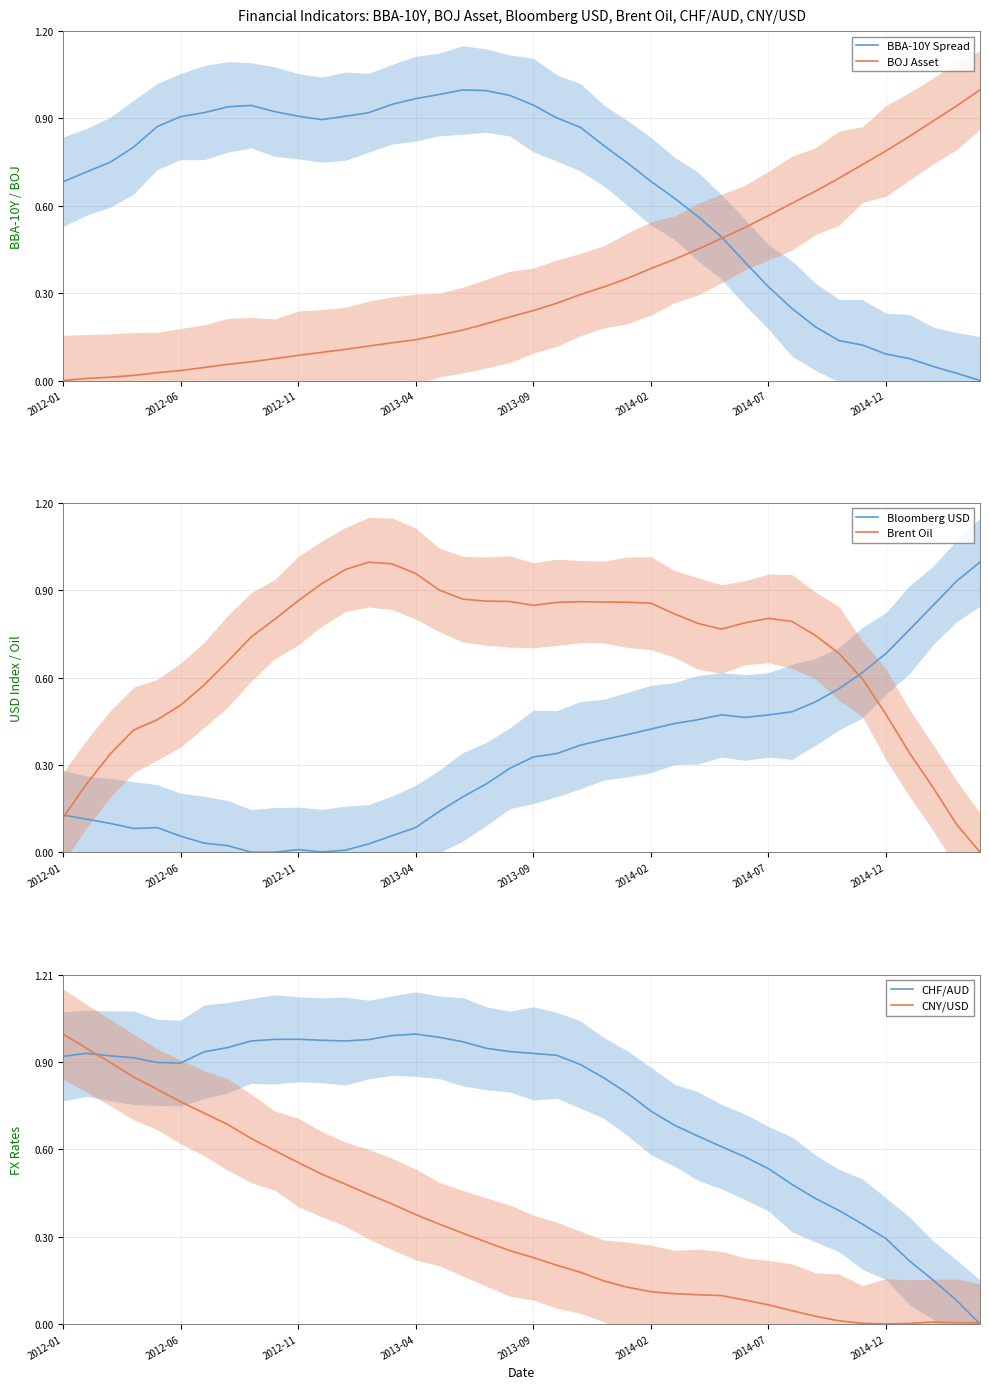

Is it true that BBA-10Y Spread equals 0.9 at 2012-11?

True